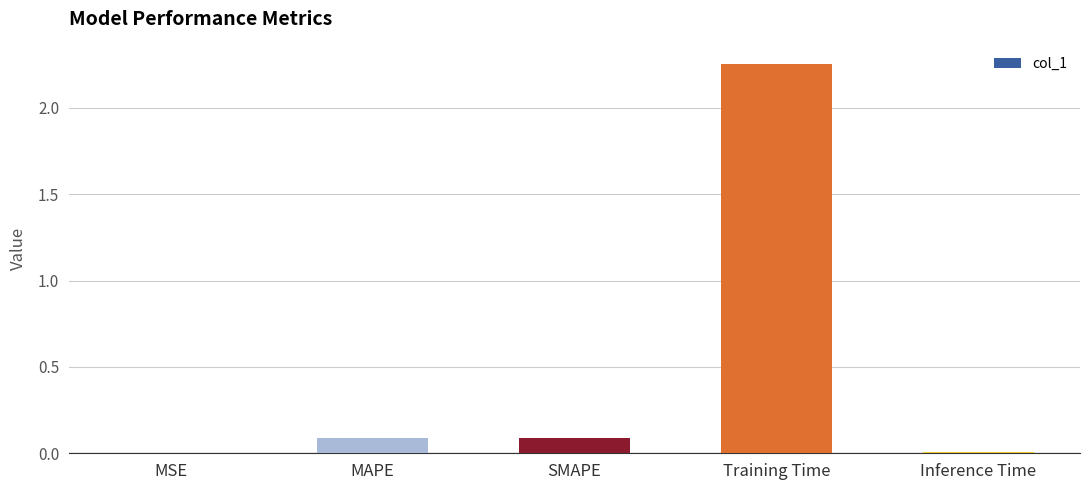

What is the sum of all values?

2.4